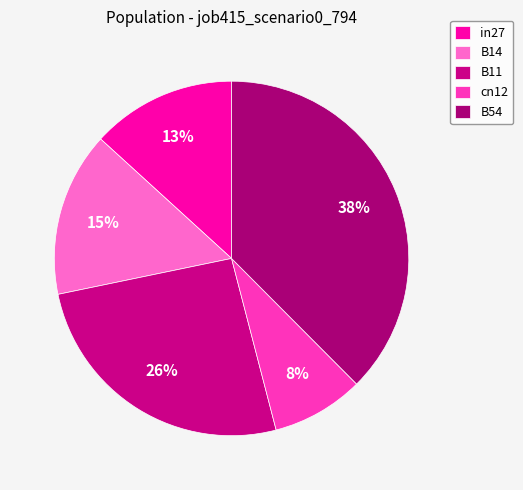

Does any single category account for the majority?

No